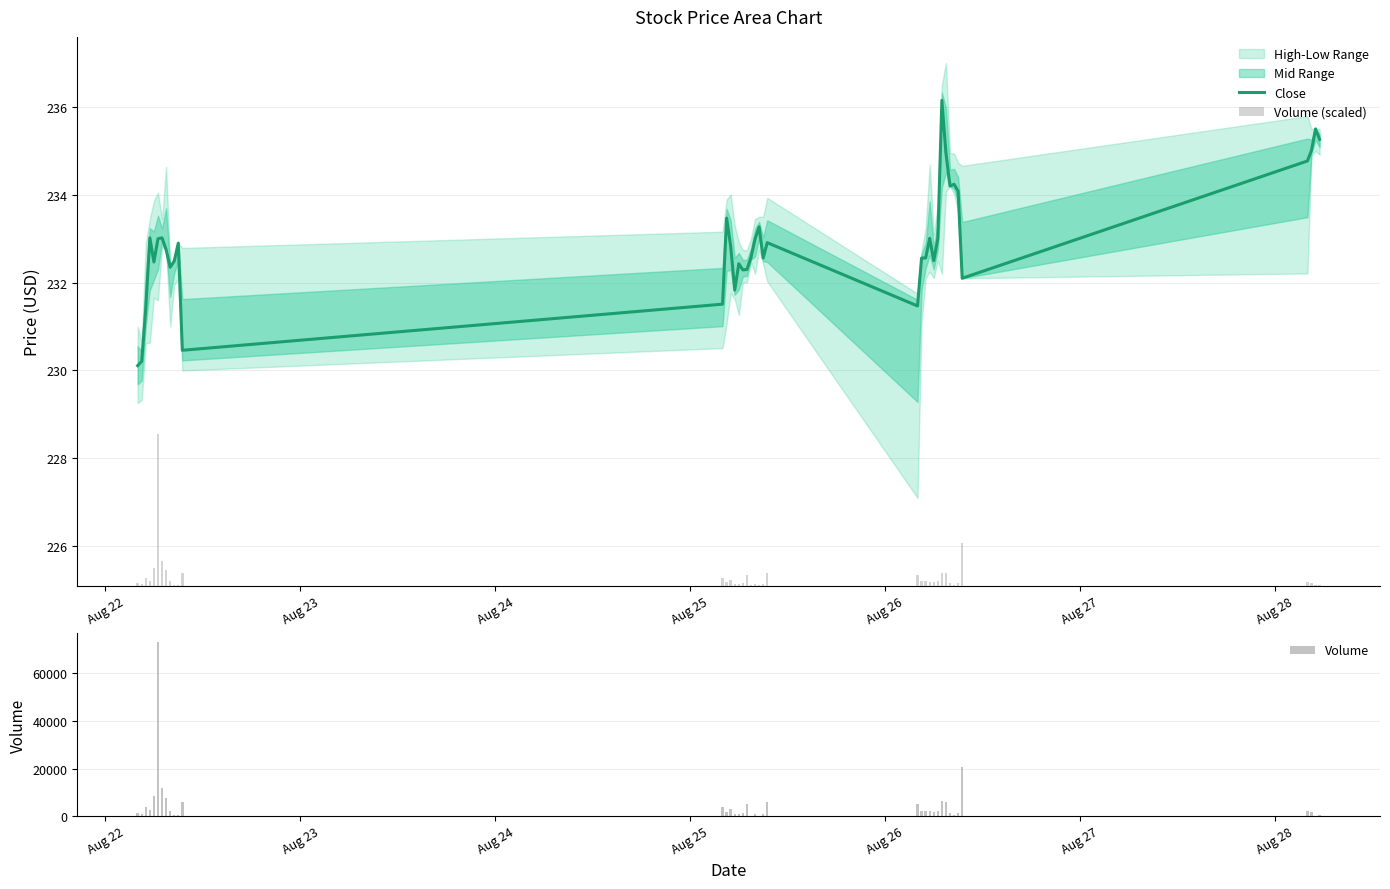

What is the highest value of the Close series?

236.2